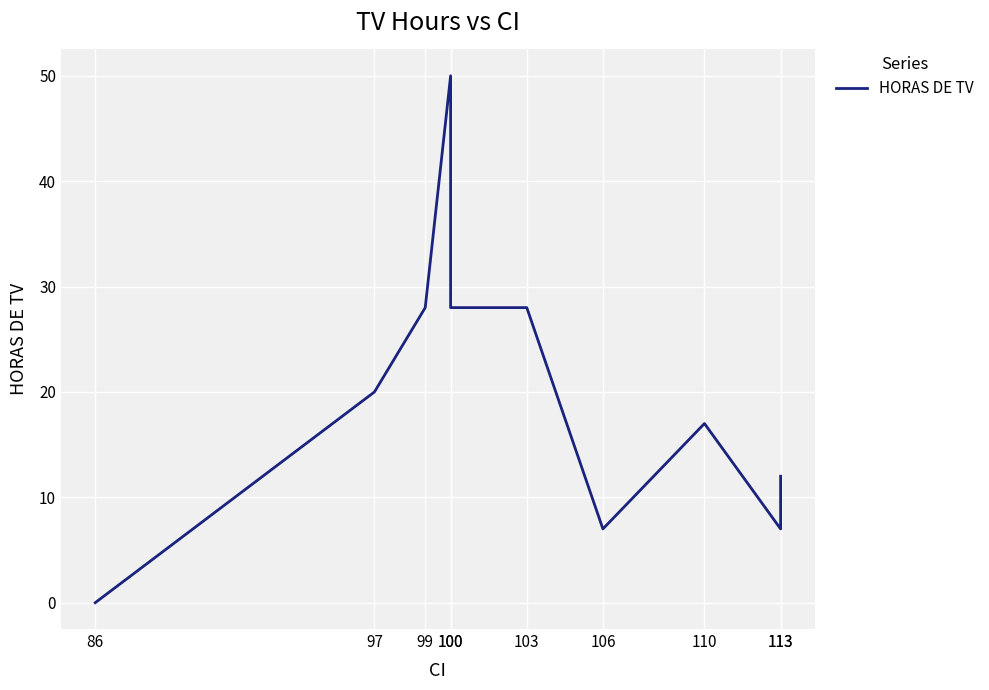

True or false: there are more than 0 points higher than both neighbors.

True